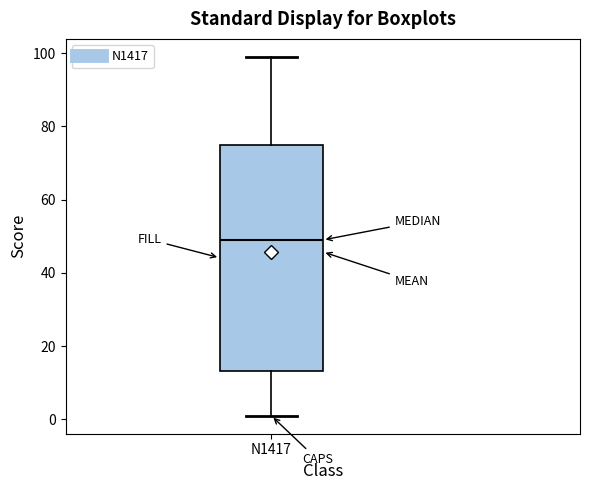

Read this box plot against the y-axis: the position of the median line, the range covered by the box, and the ends of both whiskers. The values are not printed on the chart, so give them approximately, as read against the axis.

median 50, box 14 to 76, whiskers 2 to 100